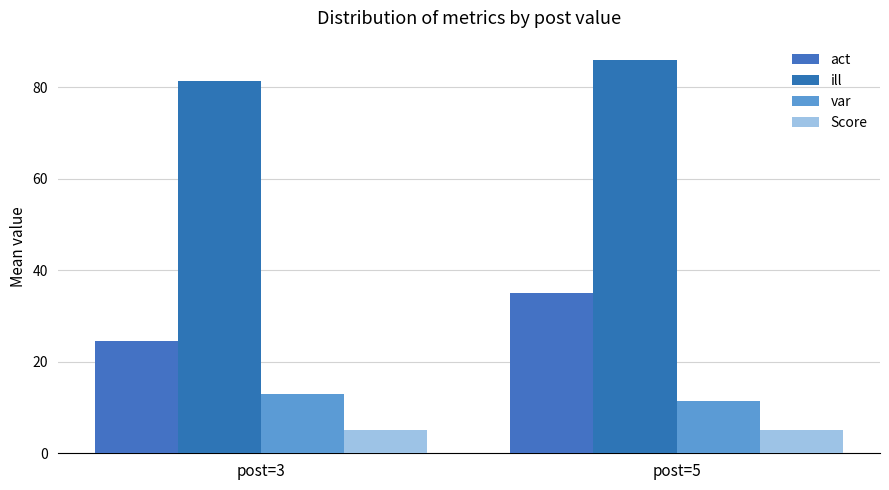

At which category is the sum across all series the highest?

post=5